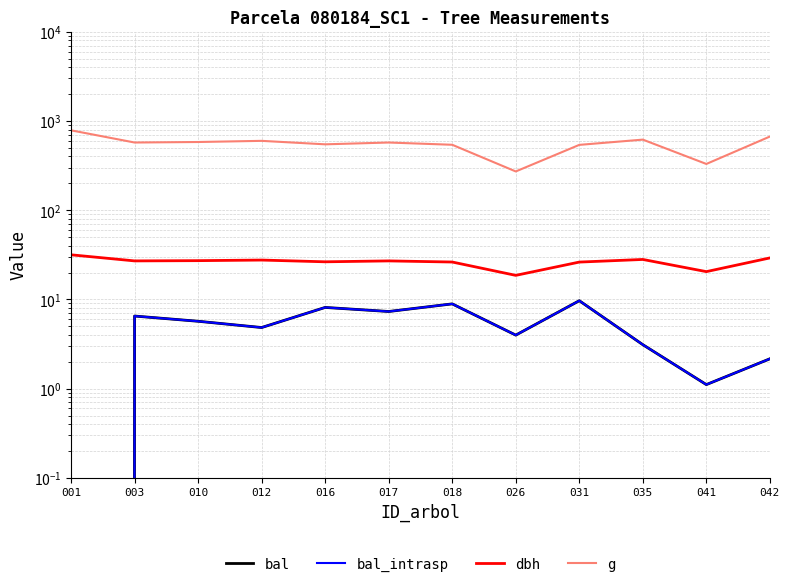

What is the sum of the g values at 017 and 003?

1146.2